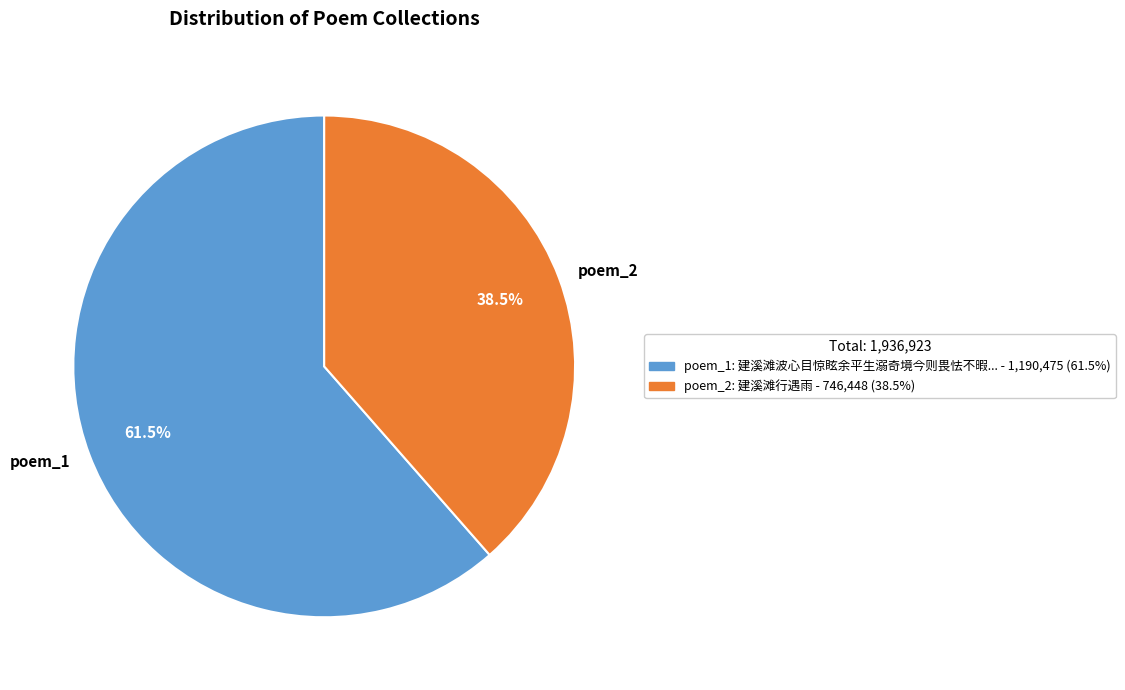

What is the ratio of the value at poem_1 to the value at poem_2?

1.6